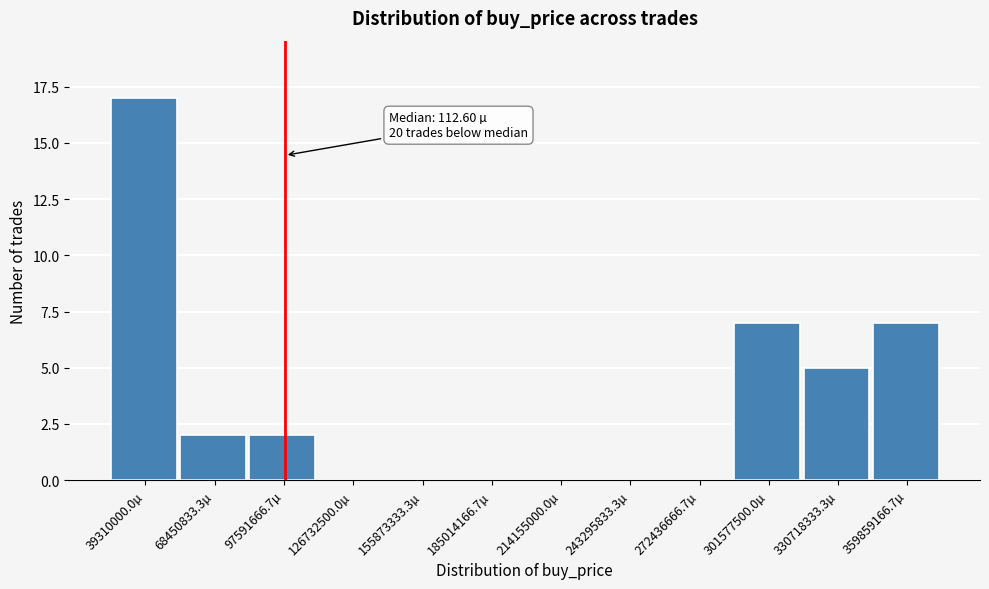

Reading right to left, transcribe all the data shown in this chart.

359859166.7µ=7	330718333.3µ=5	301577500.0µ=7	272436666.7µ=0	243295833.3µ=0	214155000.0µ=0	185014166.7µ=0	155873333.3µ=0	126732500.0µ=0	97591666.7µ=2	68450833.3µ=2	39310000.0µ=17